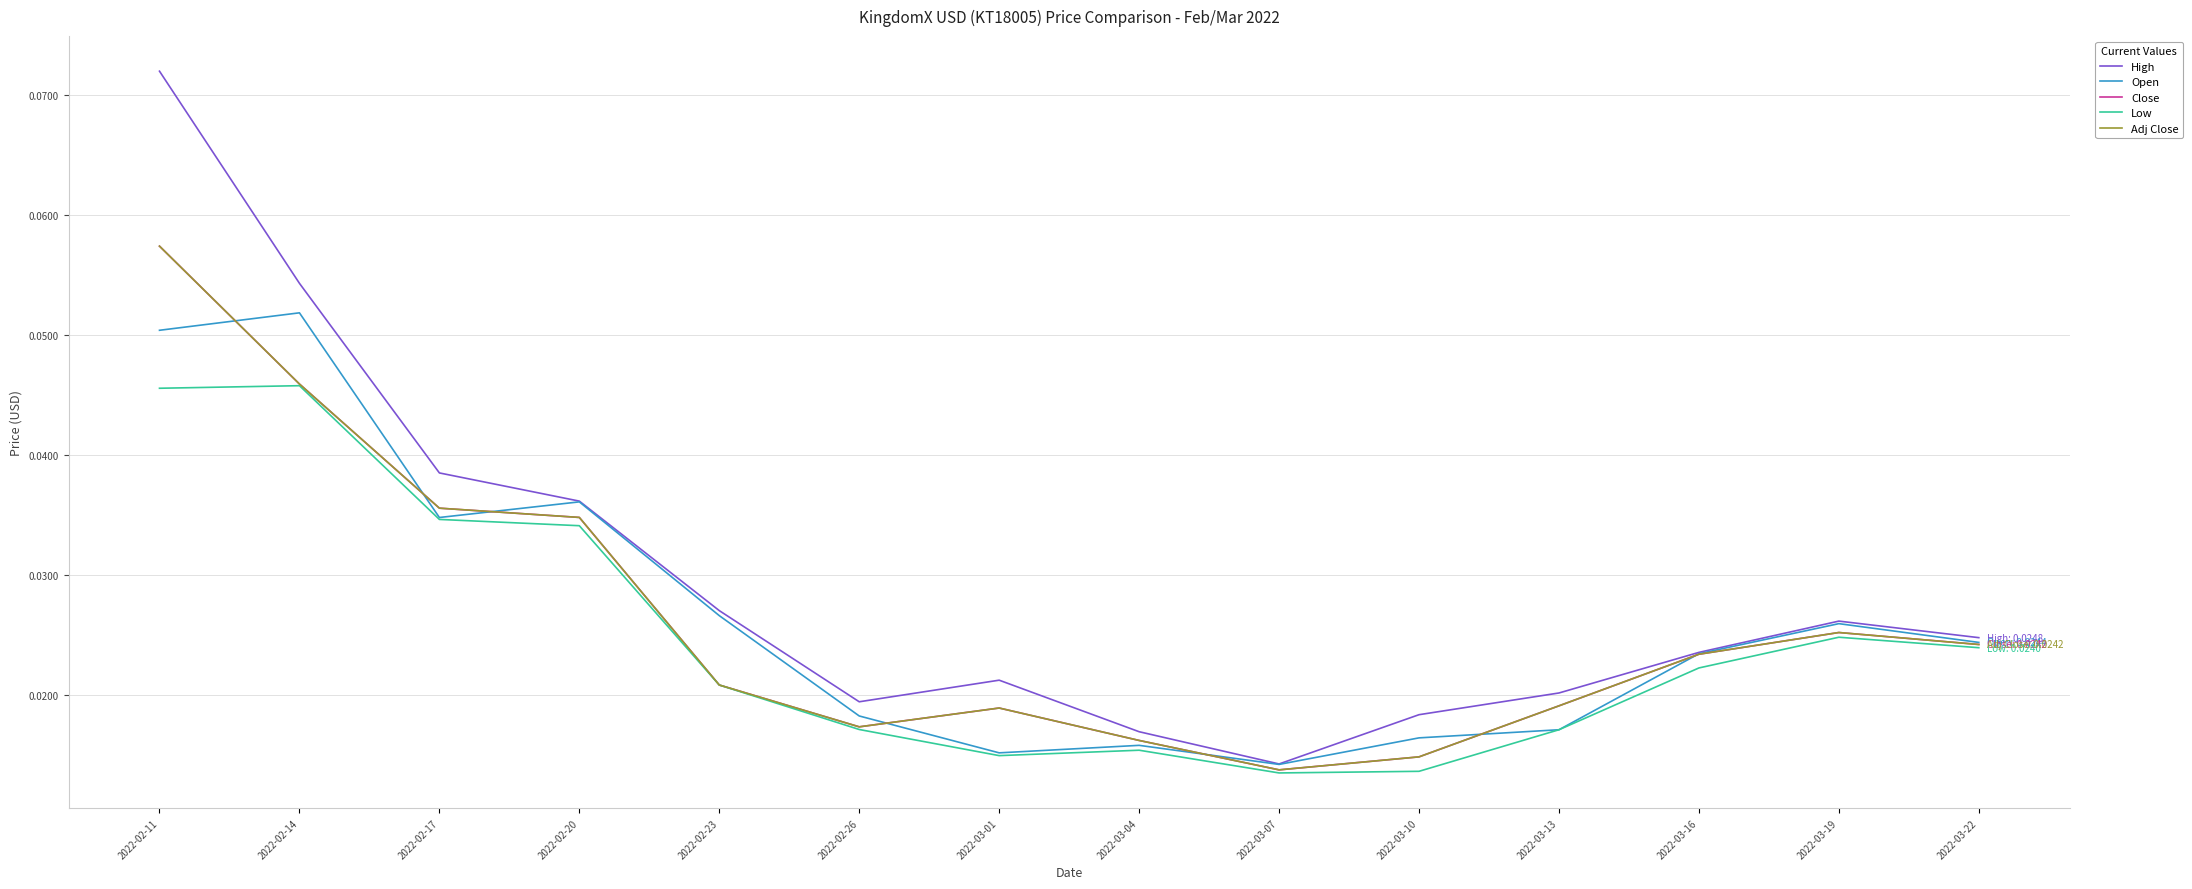

At which label is Adj Close closest to 0?

2022-03-07